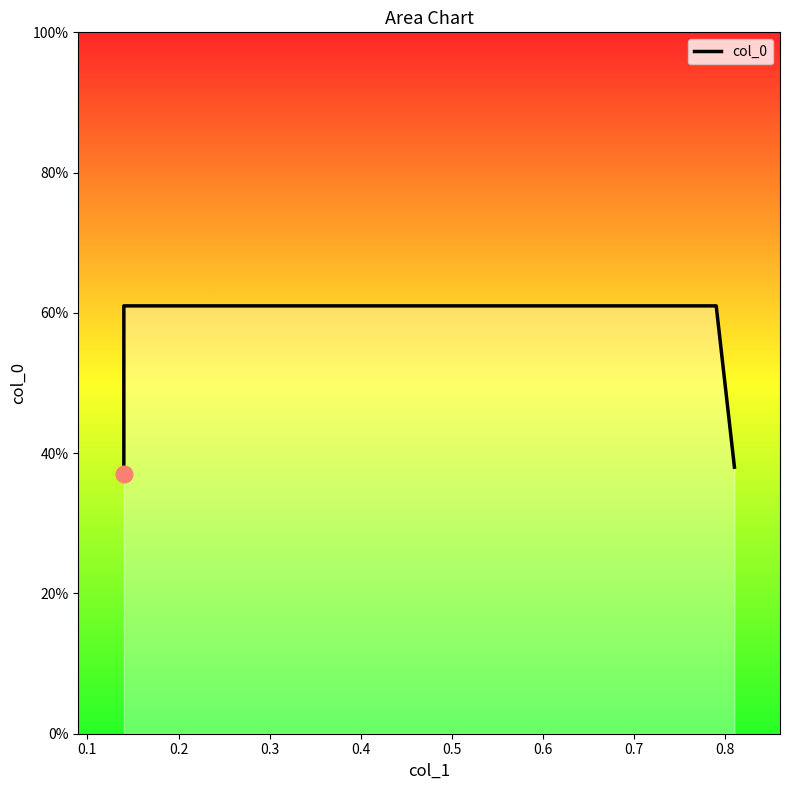

Count the number of data series in this chart.

1